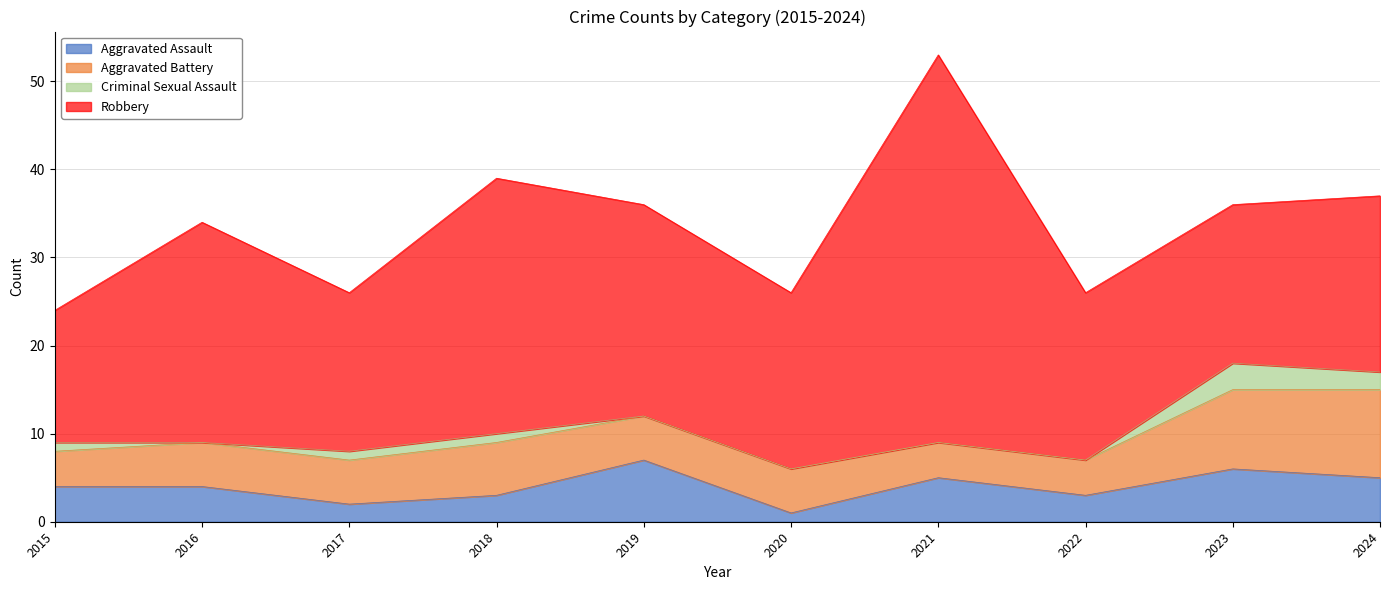

List the labels in order of Robbery value, smallest first.

2015, 2017, 2023, 2022, 2020, 2024, 2019, 2016, 2018, 2021